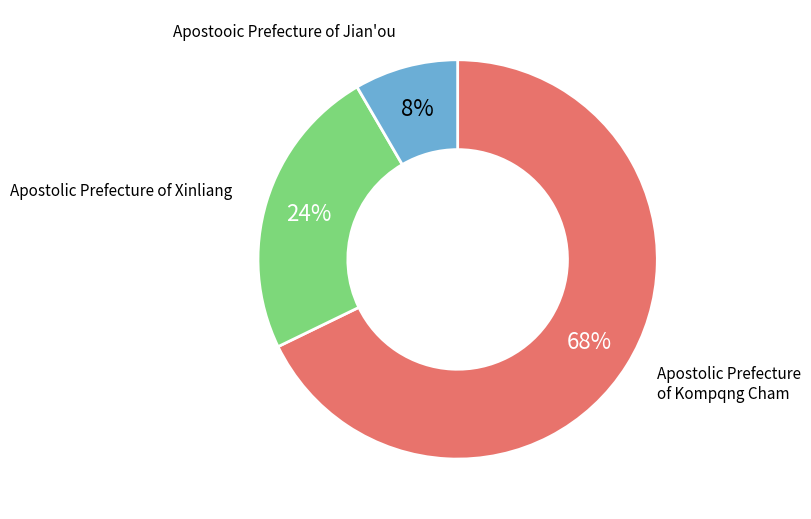

What is the largest slice in the pie chart?

Apostolic Prefecture of Kompqng Cham